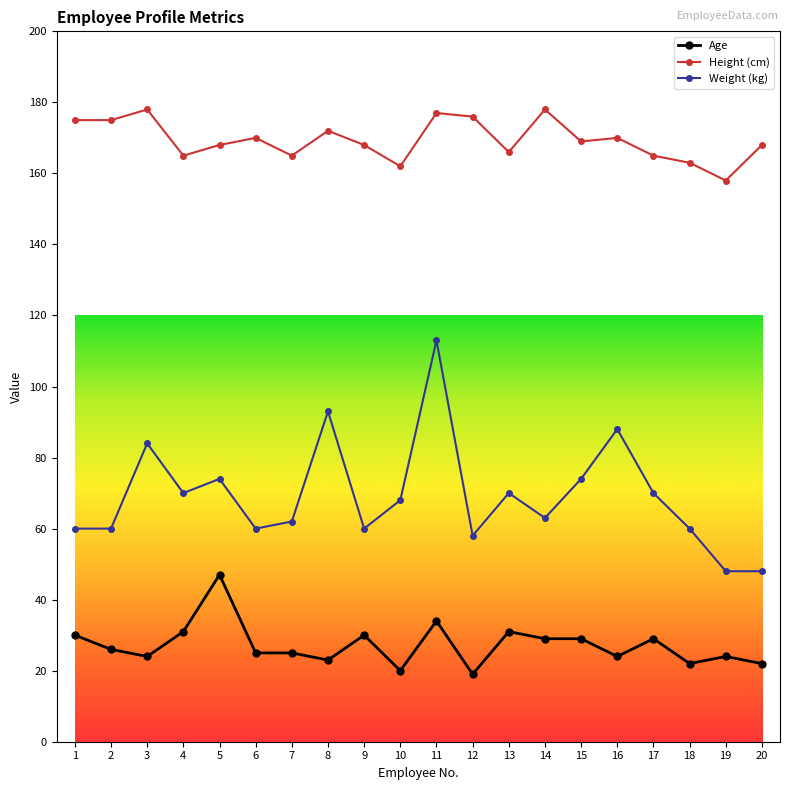

How many interior local peaks does the Weight (kg) series have?

6